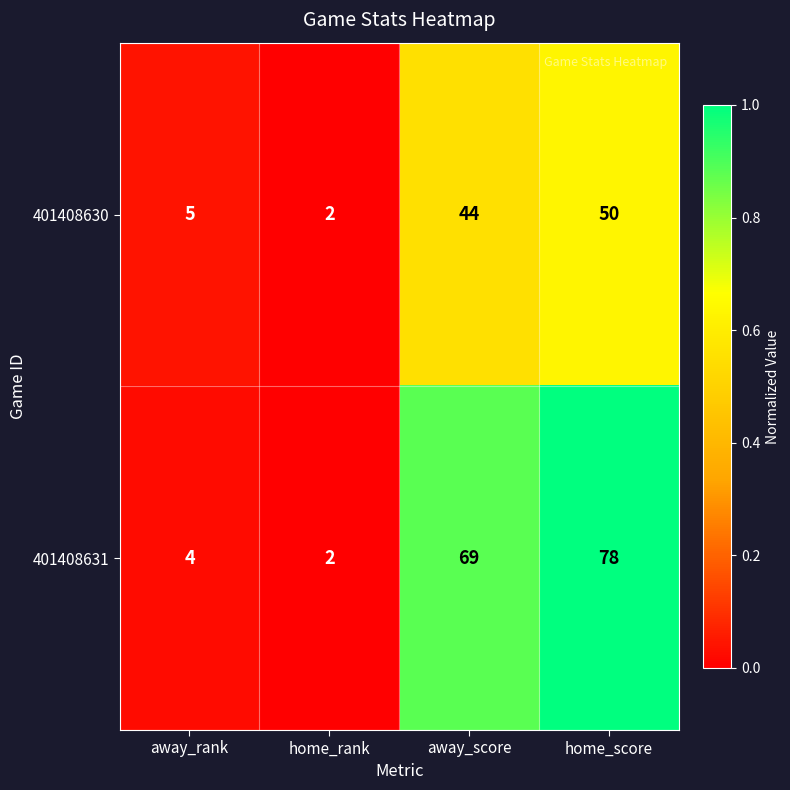

Which label corresponds to the largest value in the chart?

home_score